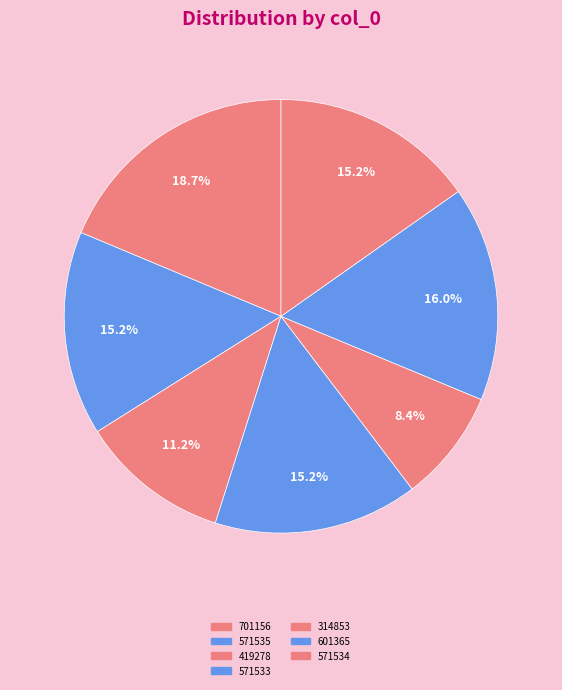

How many segments does this pie chart have?

7